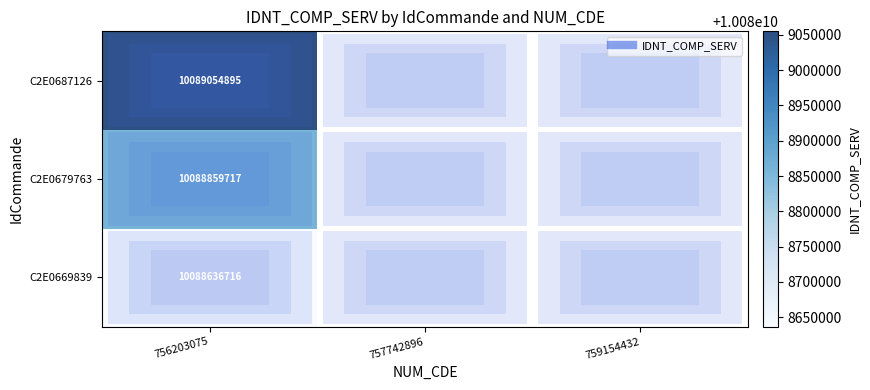

At which label is C2E0687126 closest to 10089054895?

756203075